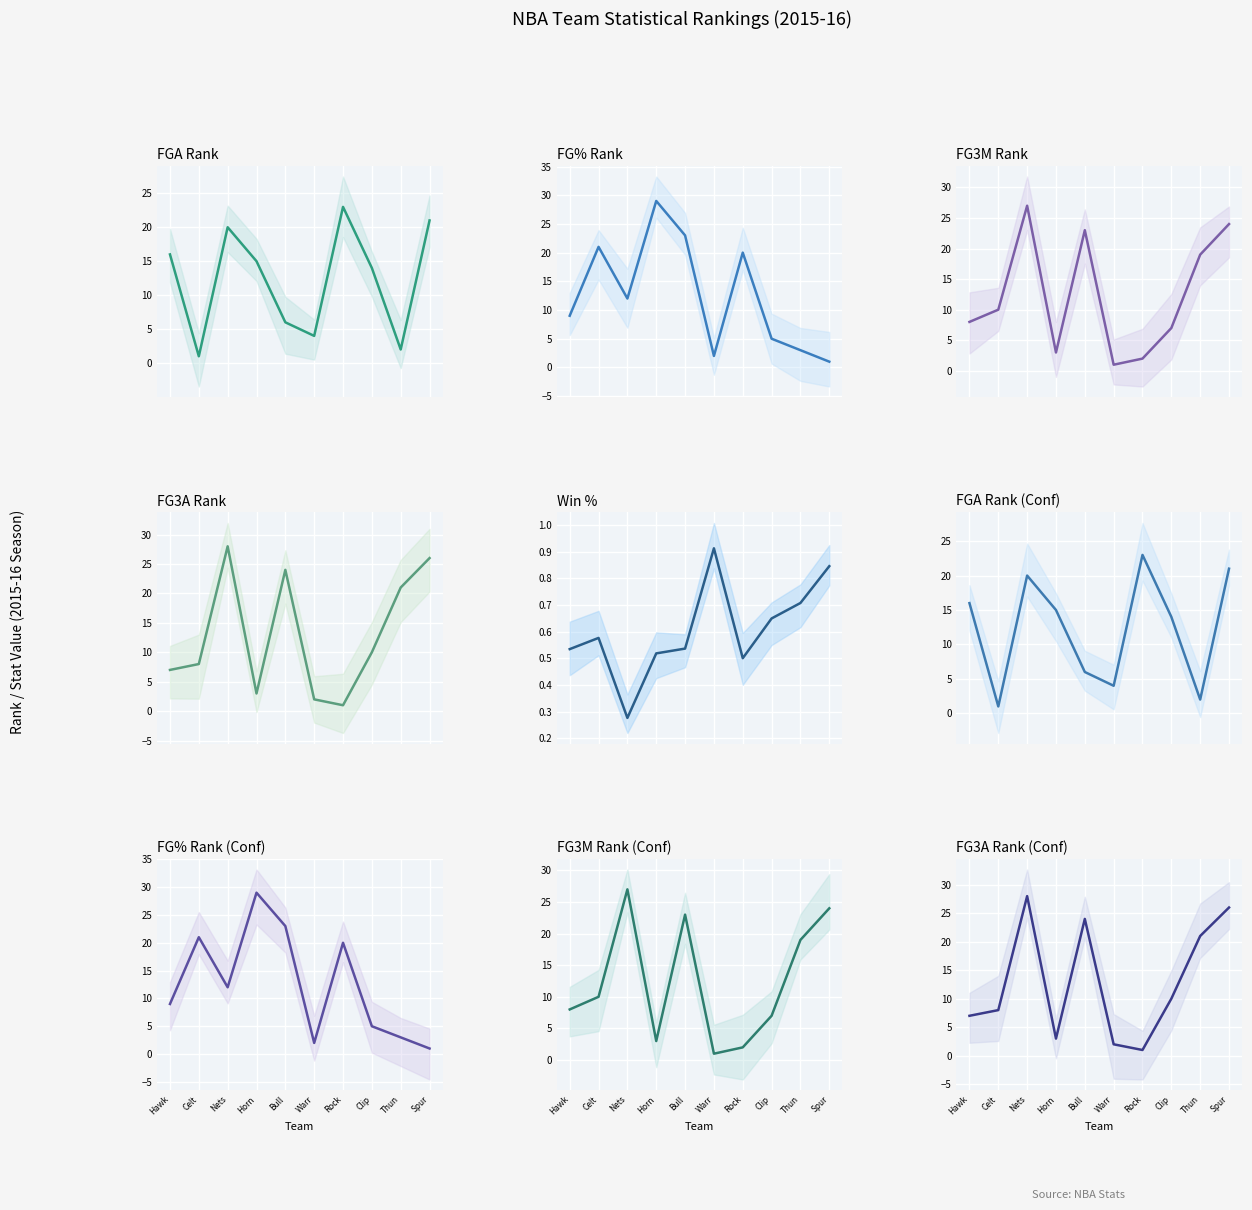

What position from the right is Hawk?

10